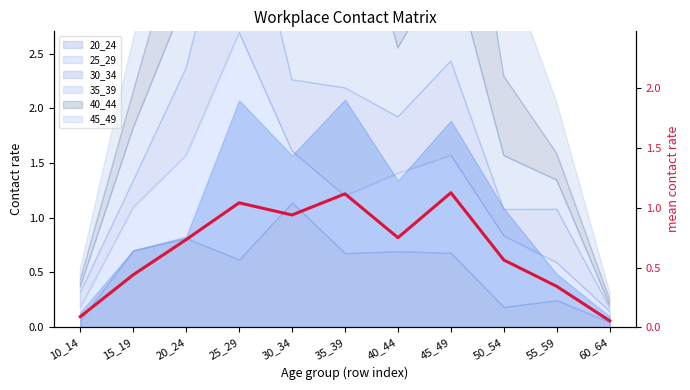

Does the chart have visible grid lines?

No